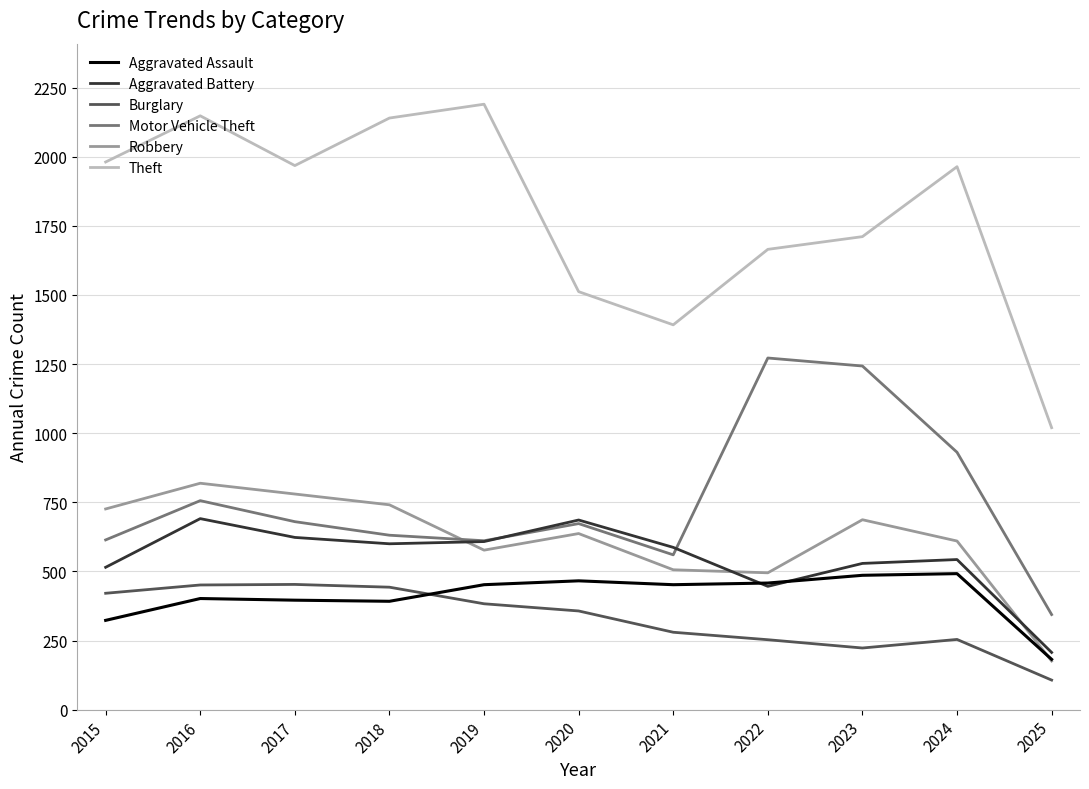

Which series has the largest total across all categories?

Theft